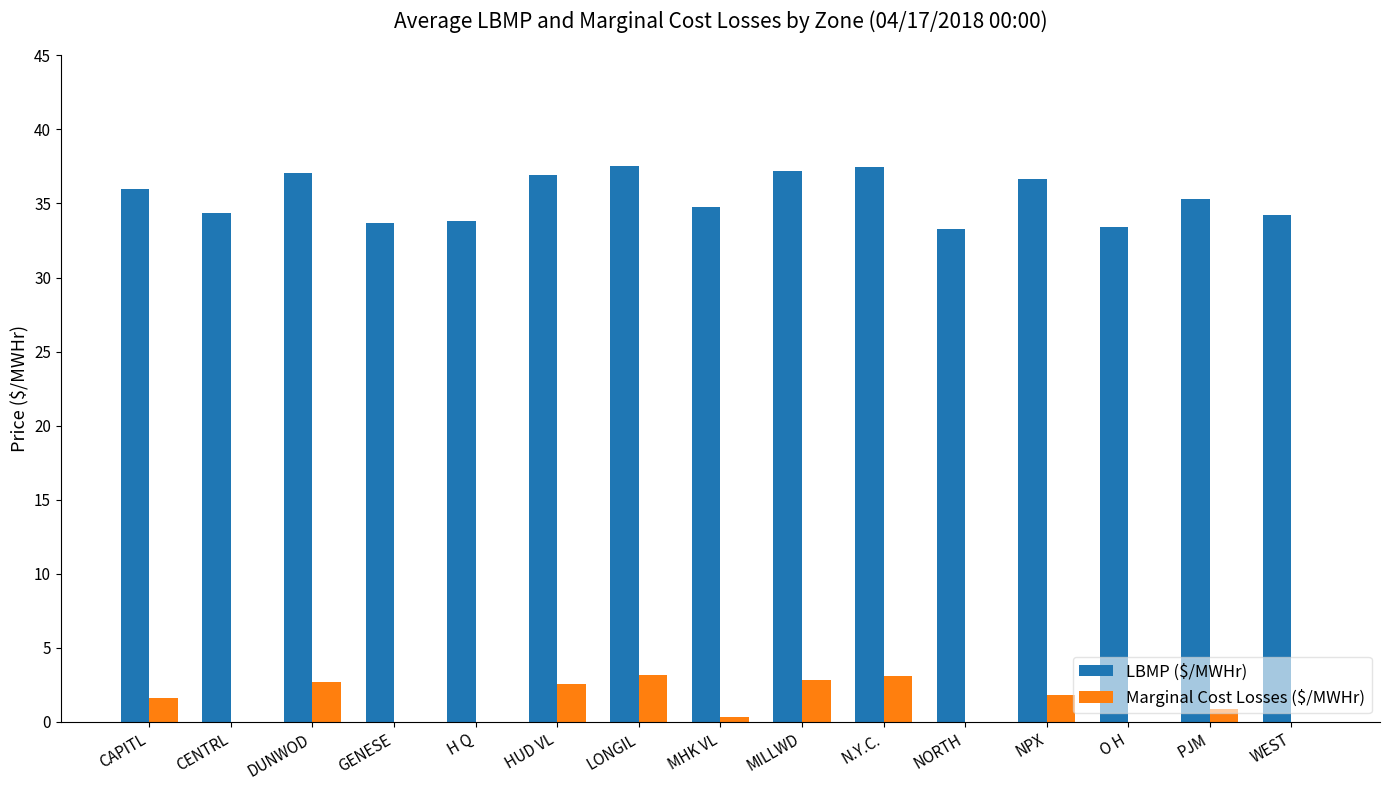

Reading left to right, transcribe all the data shown in this chart.

LBMP ($/MWHr): CAPITL=36.0	CENTRL=34.4	DUNWOD=37.1	GENESE=33.7	H Q=33.8	HUD VL=36.9	LONGIL=37.5	MHK VL=34.7	MILLWD=37.2	N.Y.C.=37.5	NORTH=33.2	NPX=36.7	O H=33.4	PJM=35.3	WEST=34.2
Marginal Cost Losses ($/MWHr): CAPITL=1.6	CENTRL=0.0	DUNWOD=2.7	GENESE=-0.7	H Q=-0.6	HUD VL=2.5	LONGIL=3.1	MHK VL=0.3	MILLWD=2.8	N.Y.C.=3.1	NORTH=-1.1	NPX=1.8	O H=-1.0	PJM=0.9	WEST=-0.1